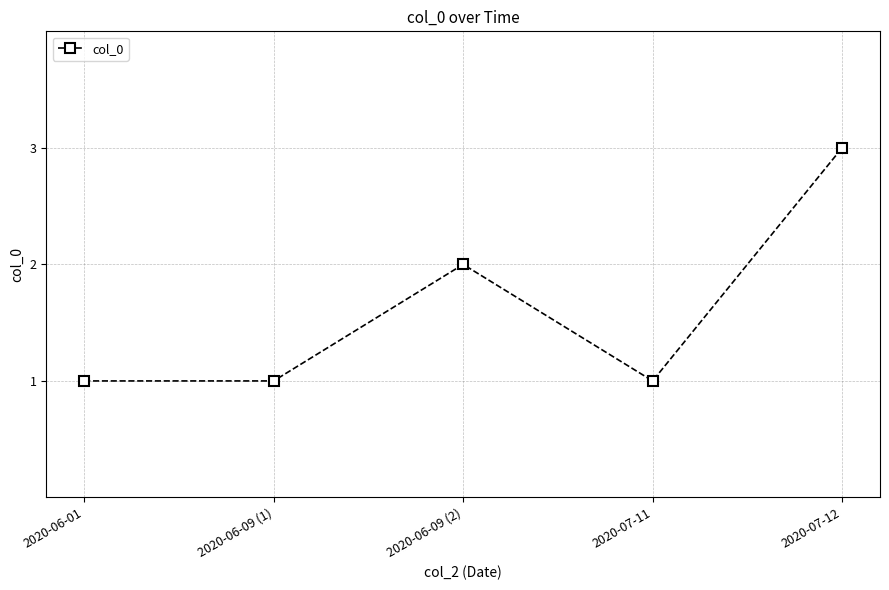

What is the sum of all values?

8